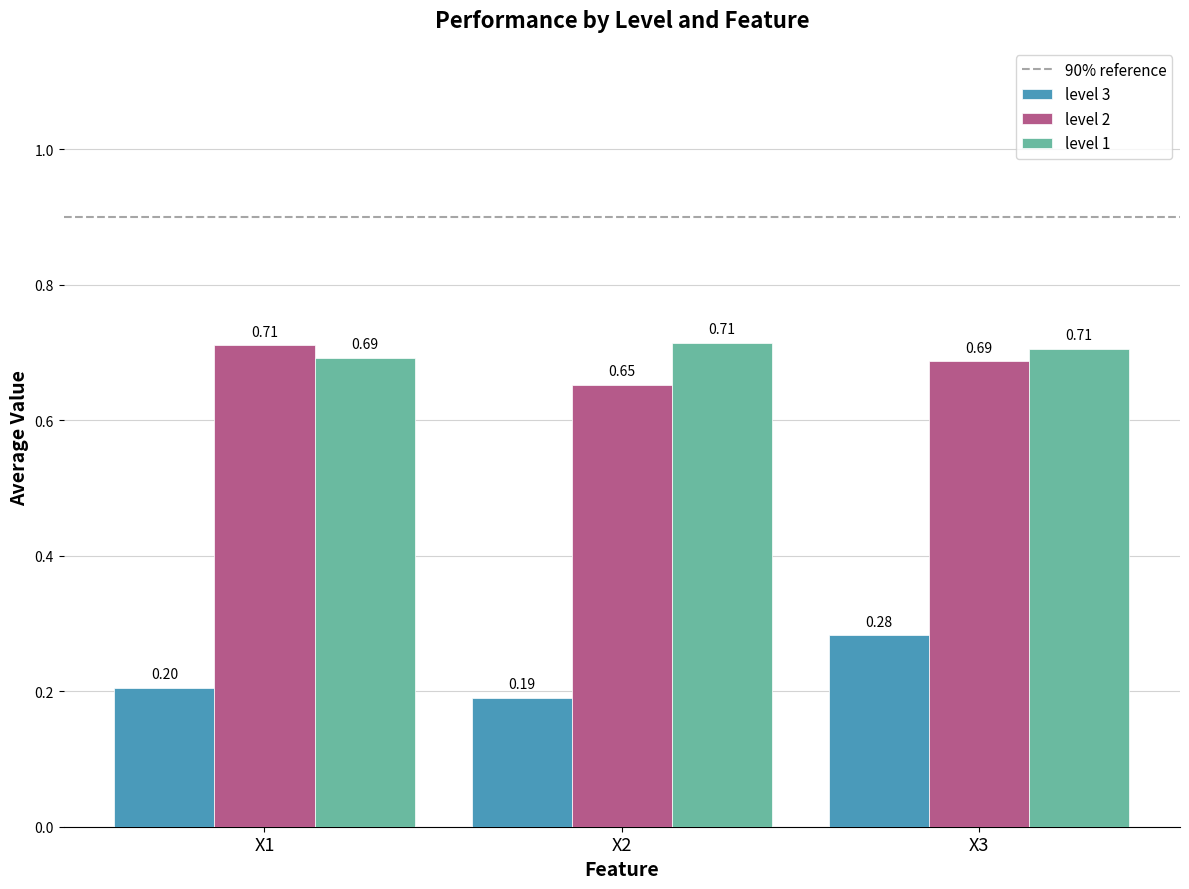

List the labels in order of level 3 value, smallest first.

X2, X1, X3